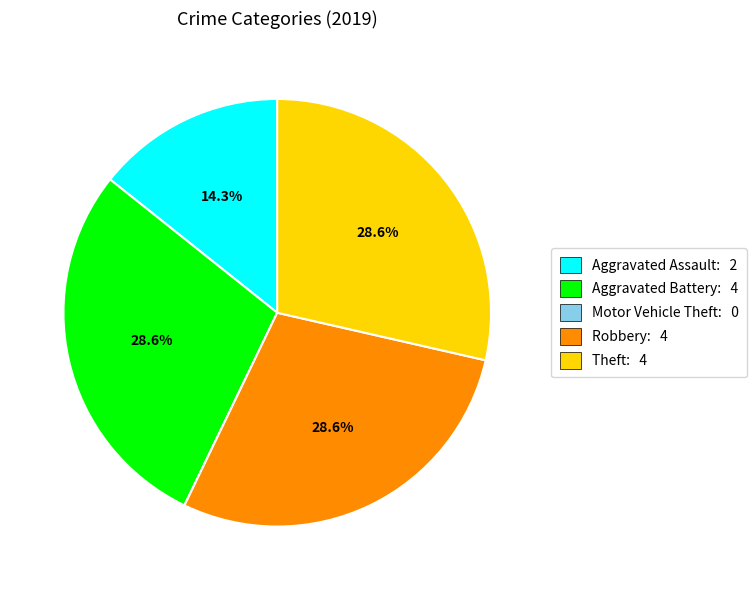

How much of the chart is everything except Robbery?

71.4%